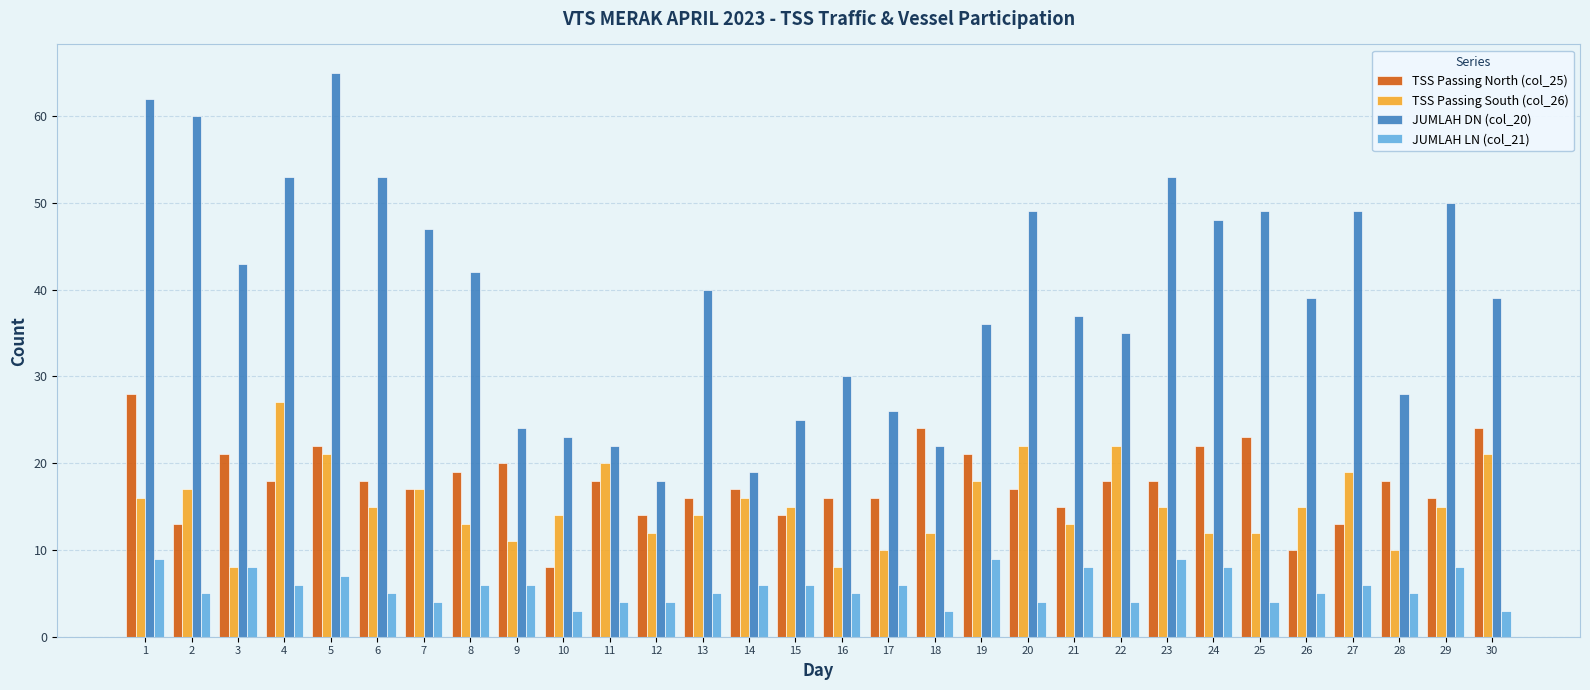

At 1, list the series in order from smallest to largest.

JUMLAH LN (col_21), TSS Passing South (col_26), TSS Passing North (col_25), JUMLAH DN (col_20)